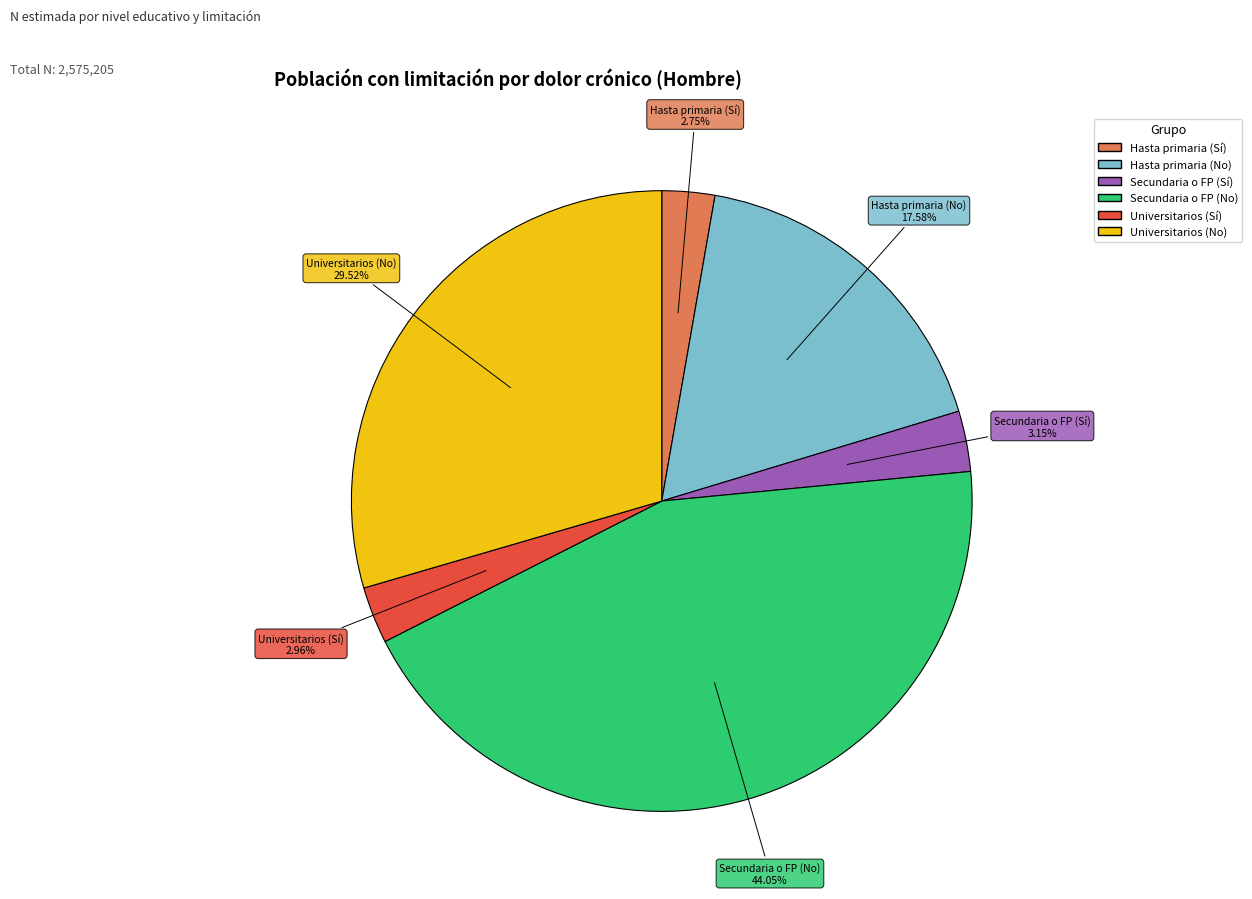

Approximately how many times larger is the value at Universitarios (No) compared to Universitarios (Sí)?

10.0